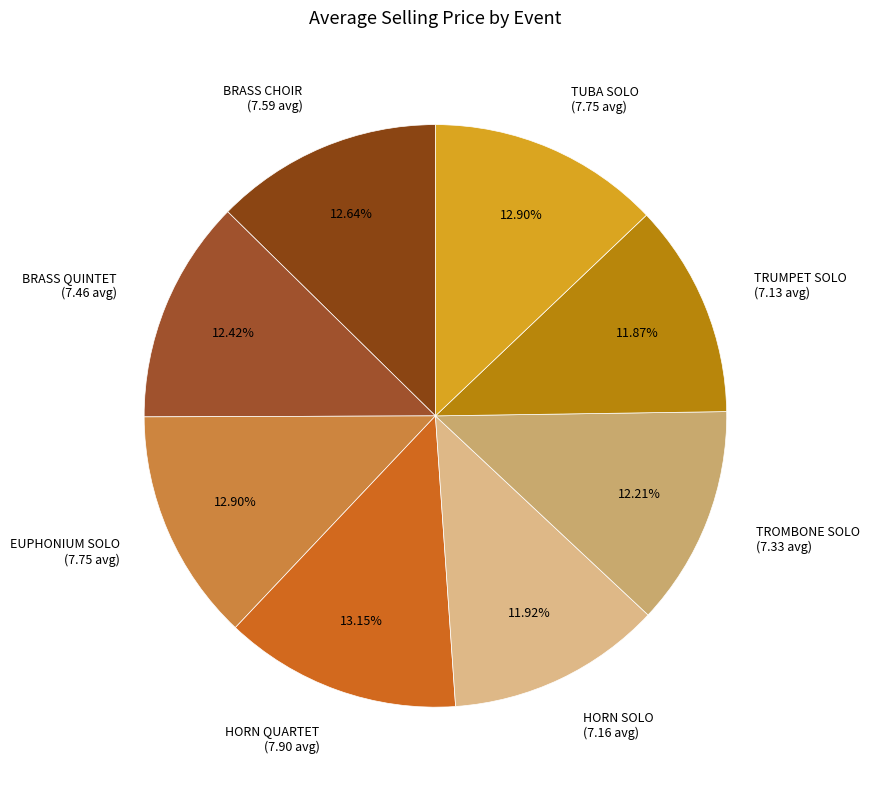

What percentage is the EUPHONIUM SOLO slice, to the nearest percent?

13%